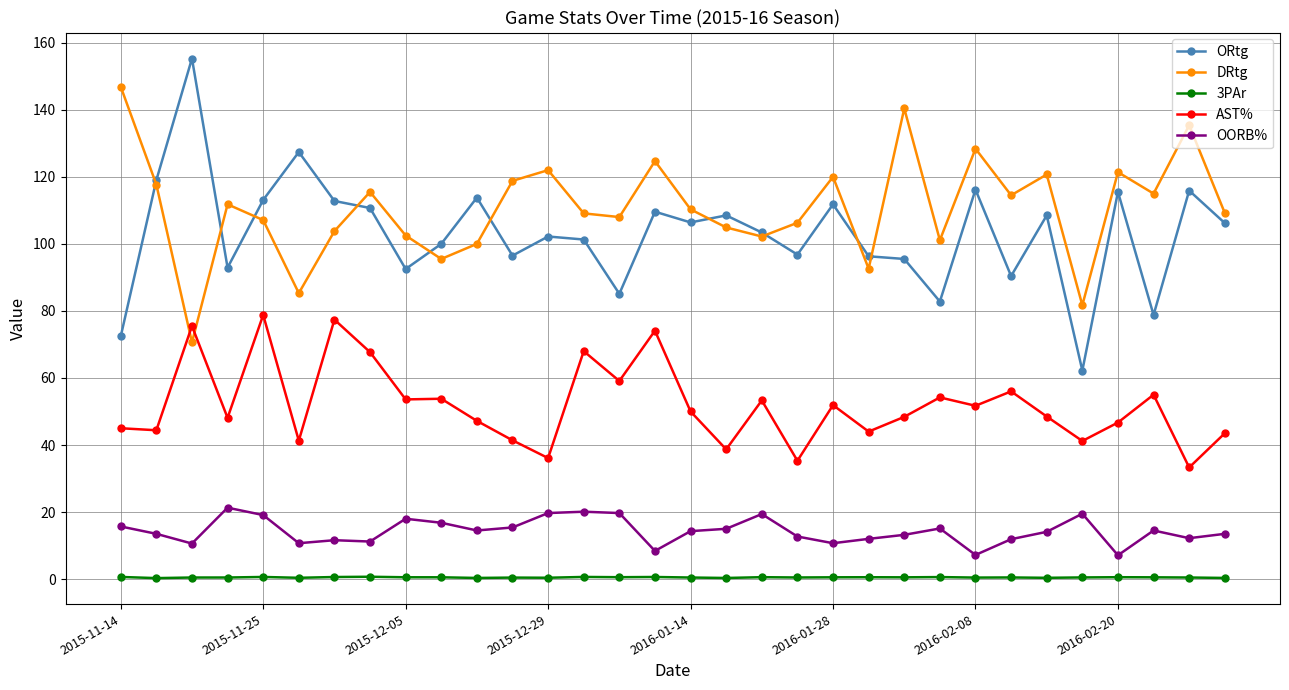

True or false: AST% and DRtg cross at least once.

True